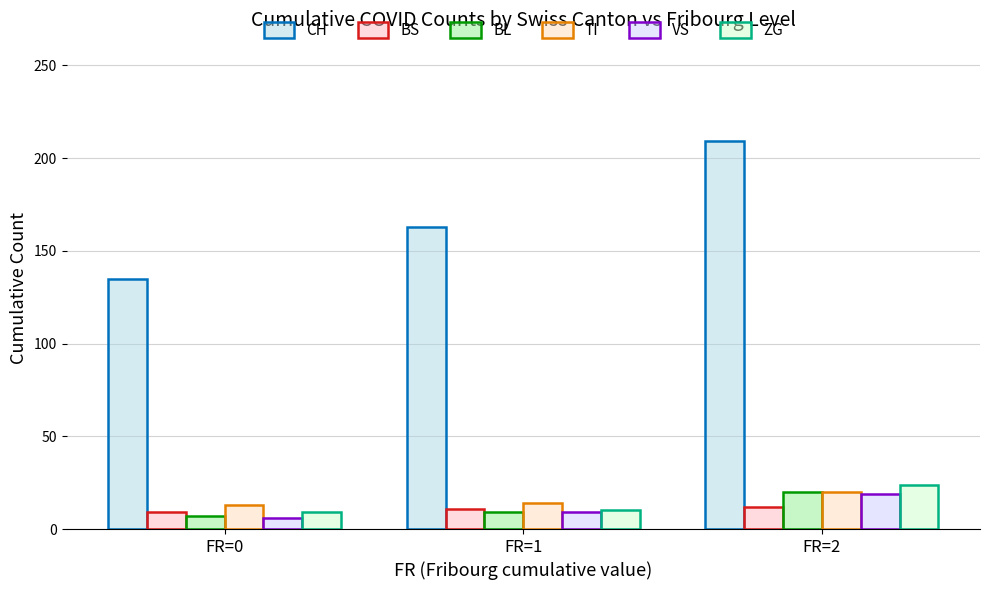

True or false: CH has a value of 163 at FR=1.

True